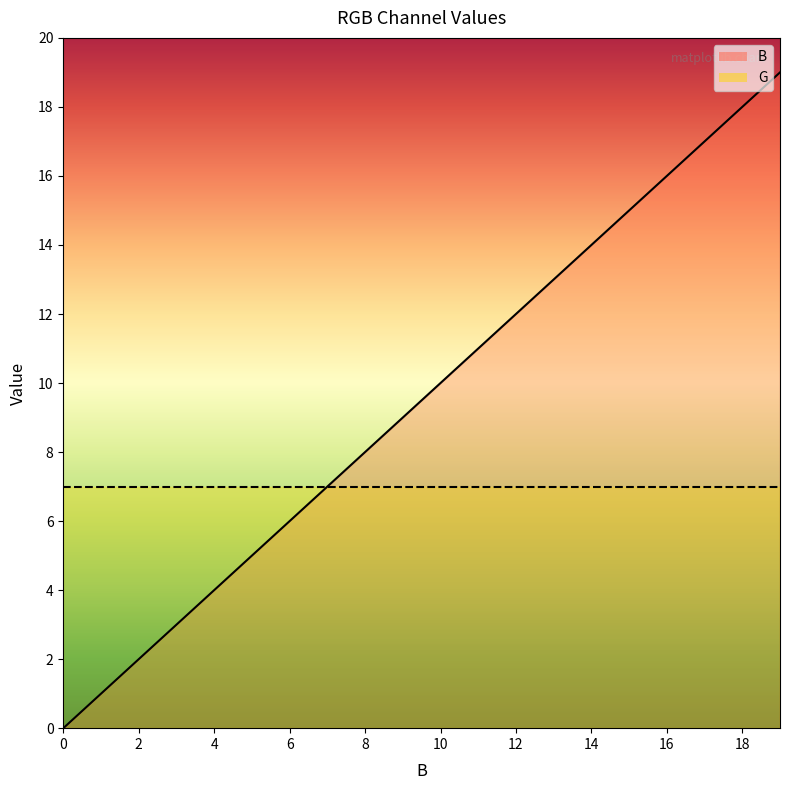

What is the difference between the values at 18 and 12?

6